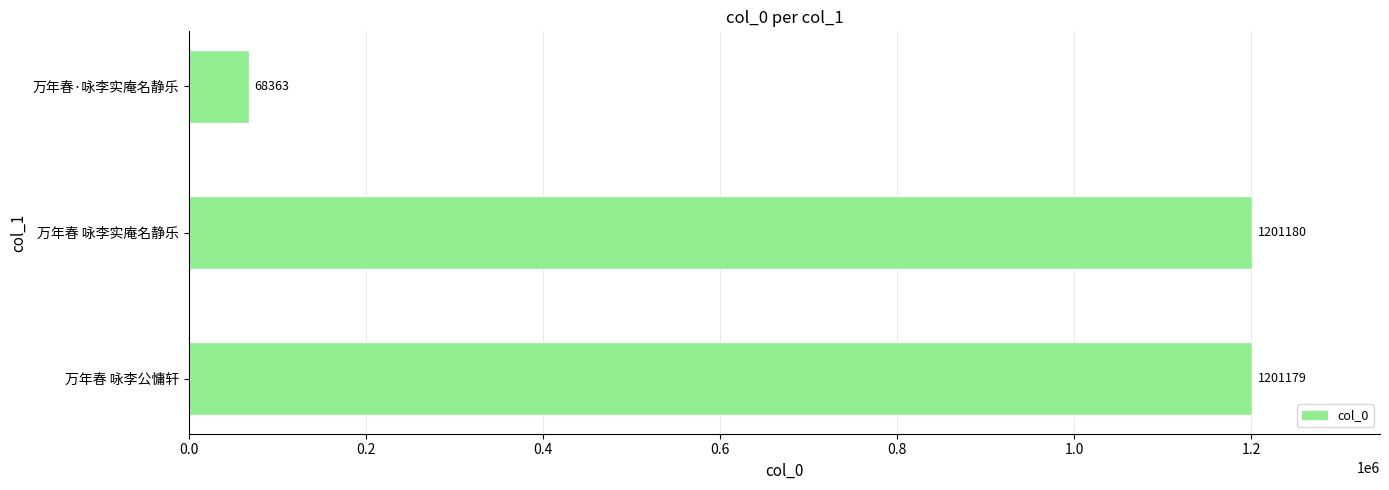

List the labels in order of value, largest first.

万年春 咏李实庵名静乐, 万年春 咏李公慵轩, 万年春·咏李实庵名静乐